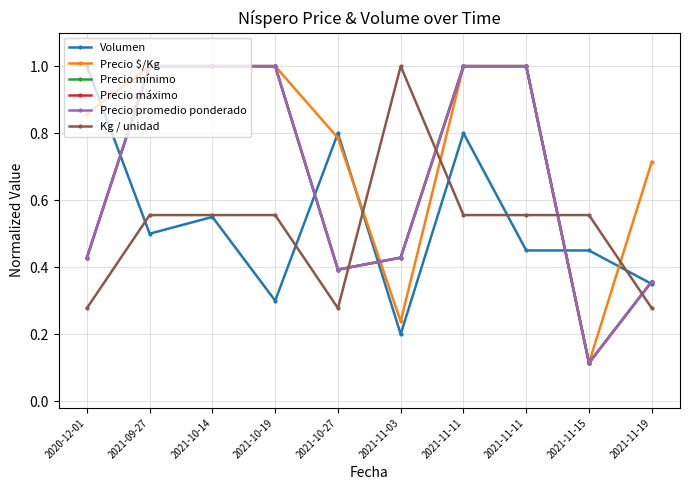

What is the label of the 4th point from the right?

2021-11-11